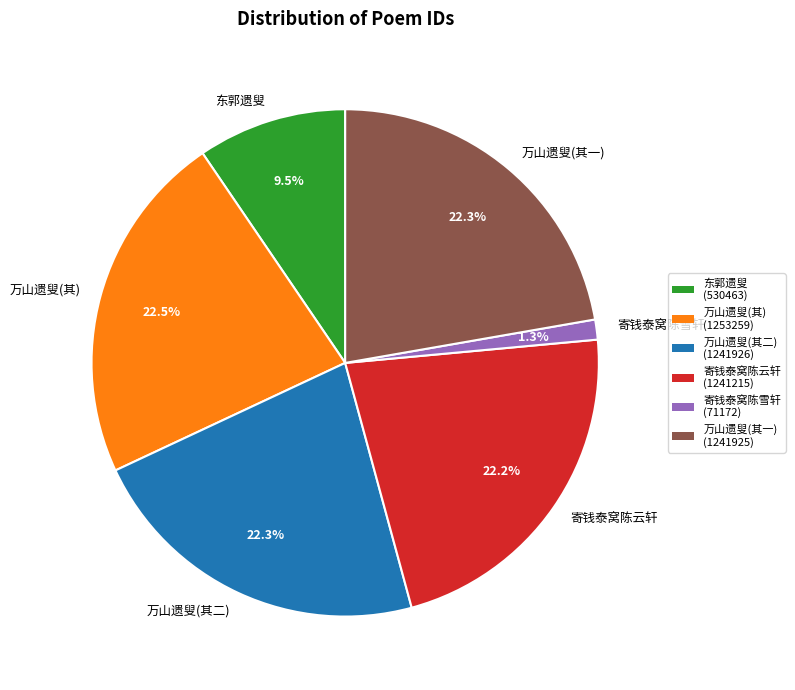

Between 万山遗叟(其) and 东郭遗叟, which is larger?

万山遗叟(其)